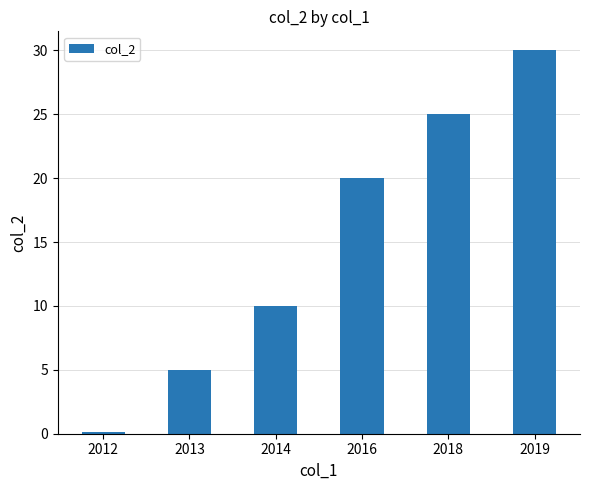

Reading left to right, extract all data points from this chart.

0.1	5.0	10.0	20.0	25.0	30.0